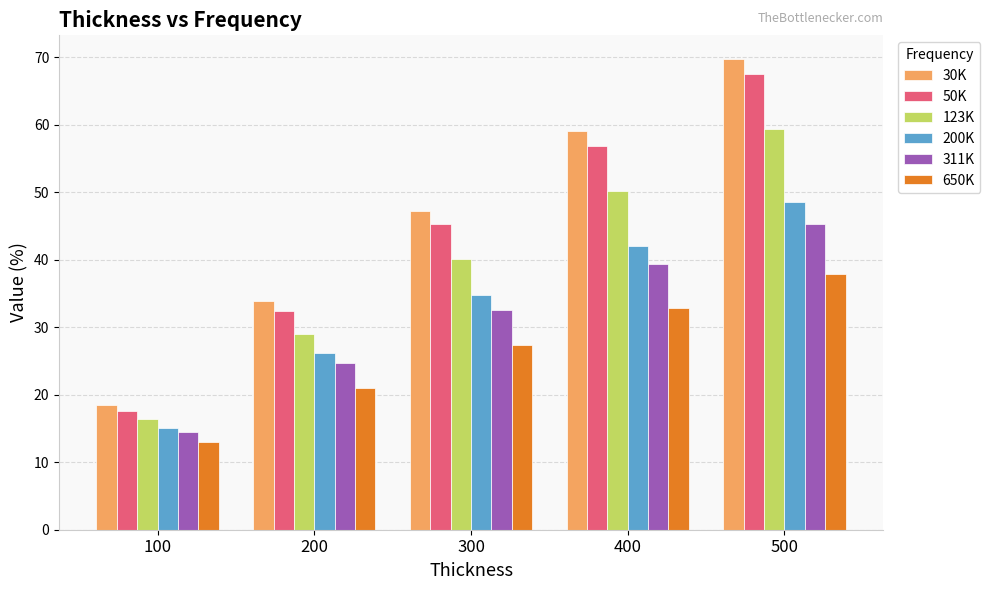

Reading left to right, extract all data points from this chart.

30K: 18.5	33.9	47.2	59.0	69.7
50K: 17.6	32.4	45.3	56.8	67.5
123K: 16.3	29.0	40.1	50.1	59.4
200K: 15.1	26.1	34.8	42.1	48.6
311K: 14.5	24.7	32.6	39.3	45.3
650K: 13.0	20.9	27.3	32.9	37.8